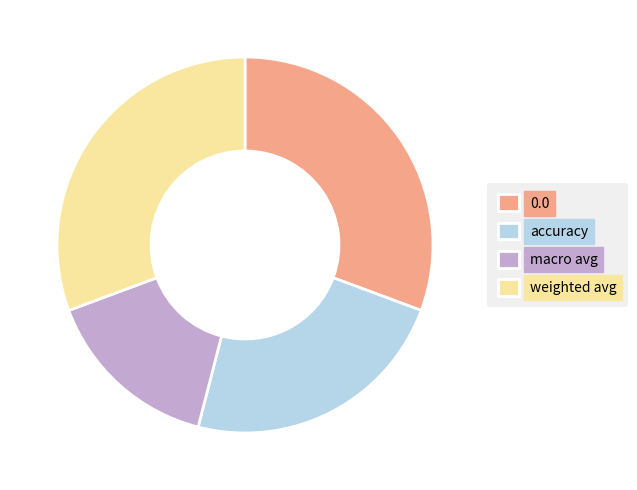

Which has a higher value, accuracy or weighted avg?

weighted avg